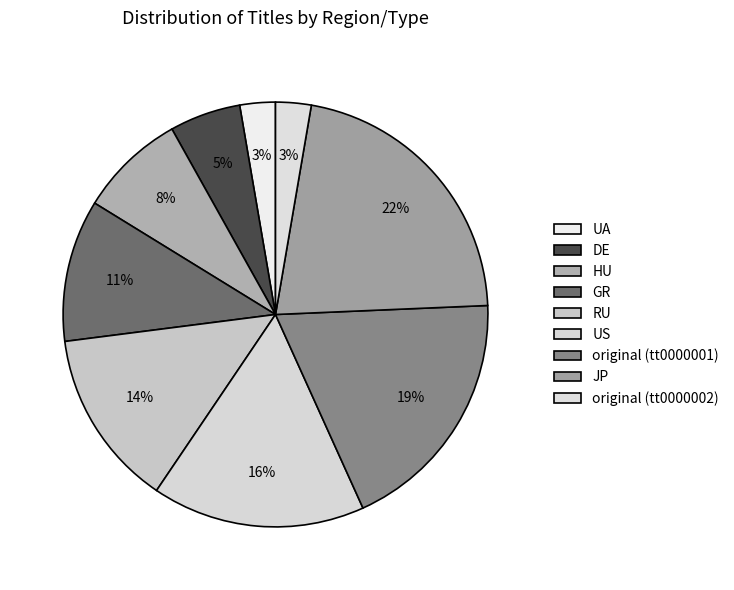

How many segments does this pie chart have?

9